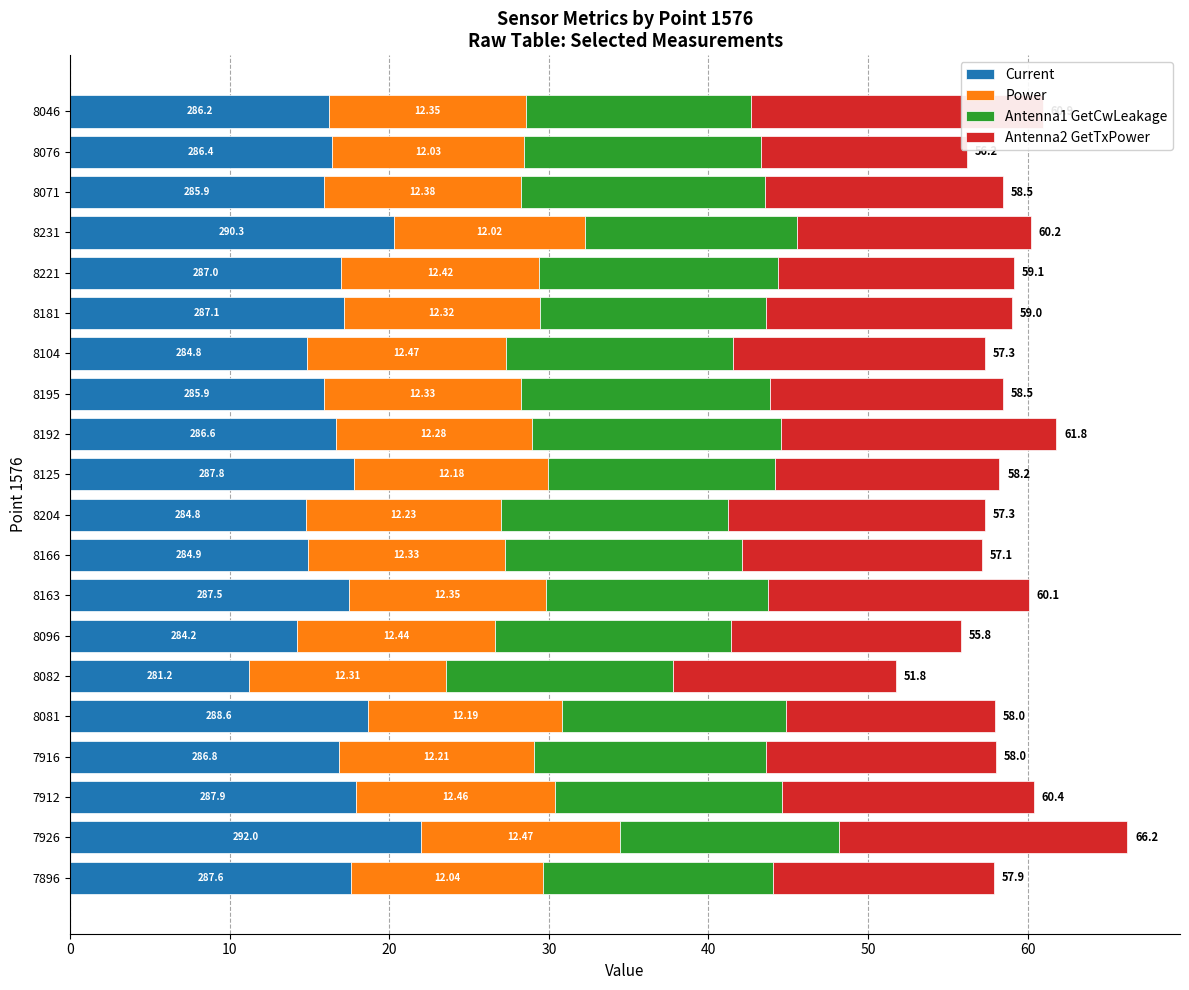

What is the value of the Power bar at the 5th from the left?

12.2